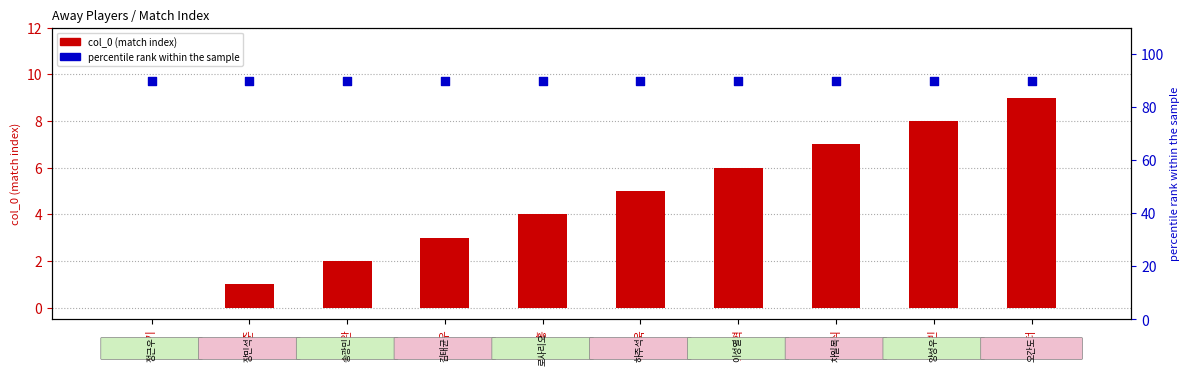

Which series has the largest total across all categories?

percentile rank within the sample